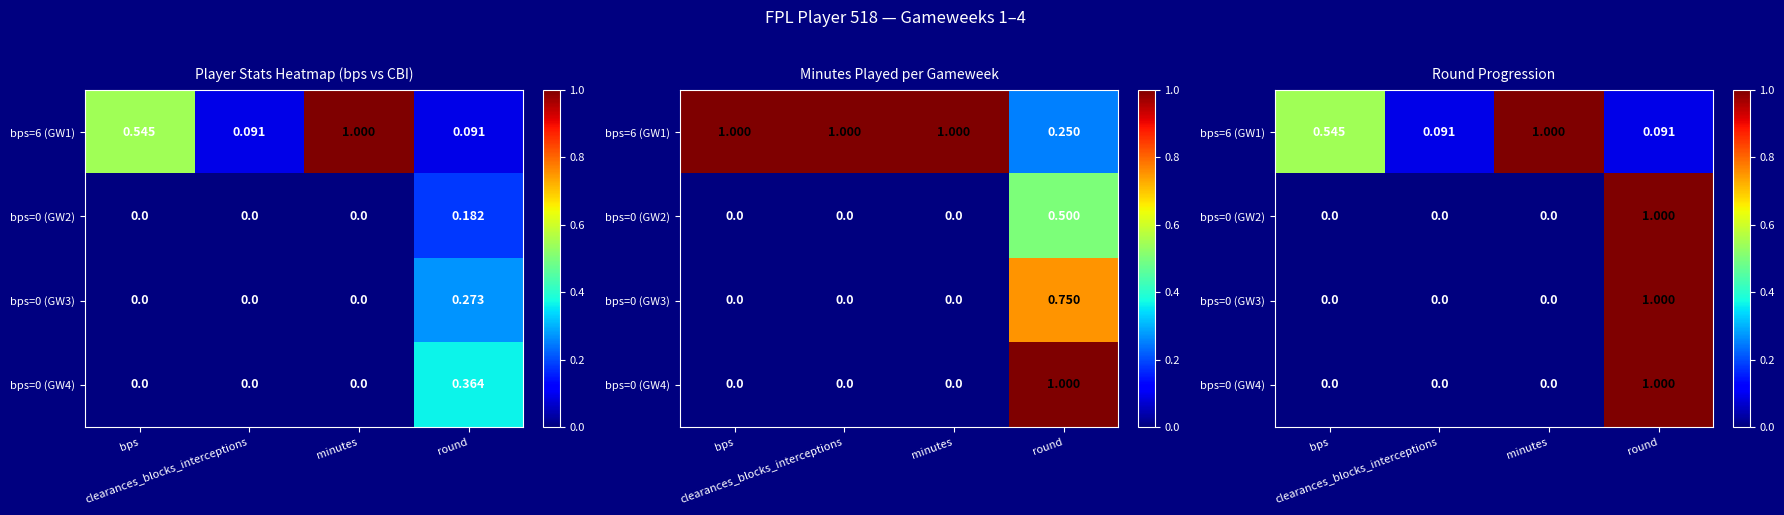

How many positive values does the bps=0 (GW3) series have?

1